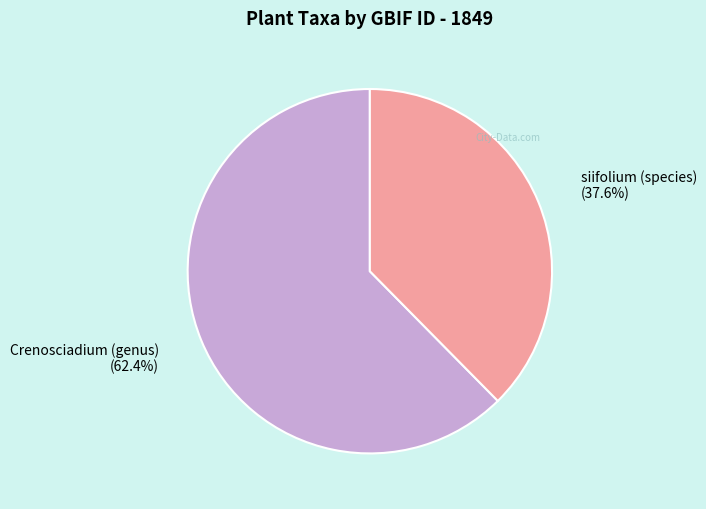

Count the number of slices in the pie.

2